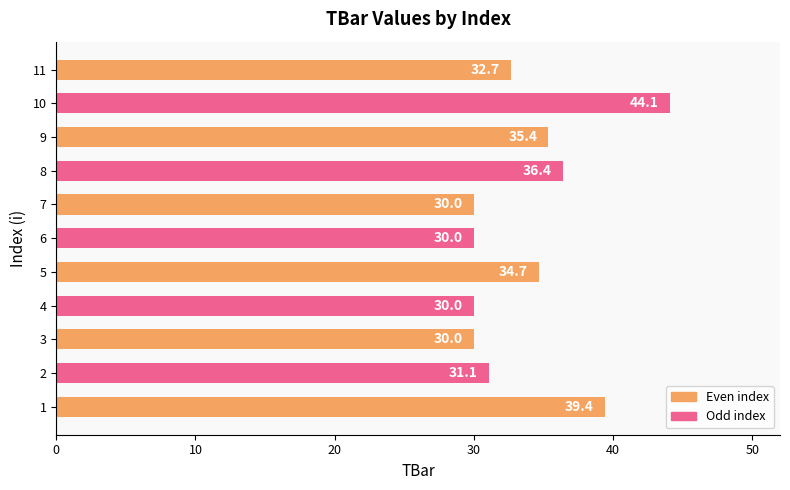

What is the smallest value displayed?

30.0